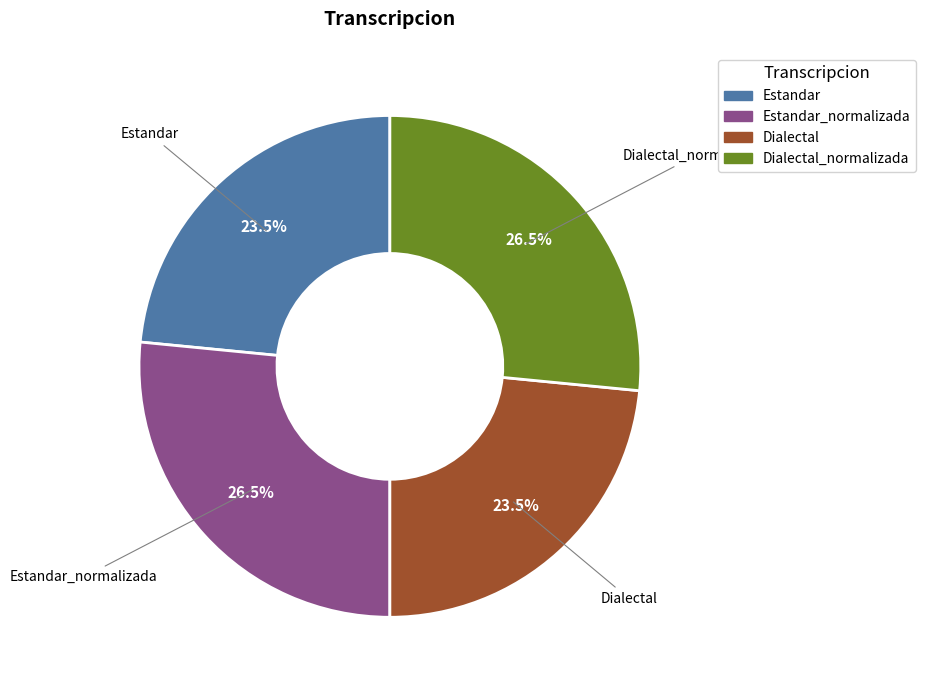

Is there any slice that represents more than half of the pie?

No